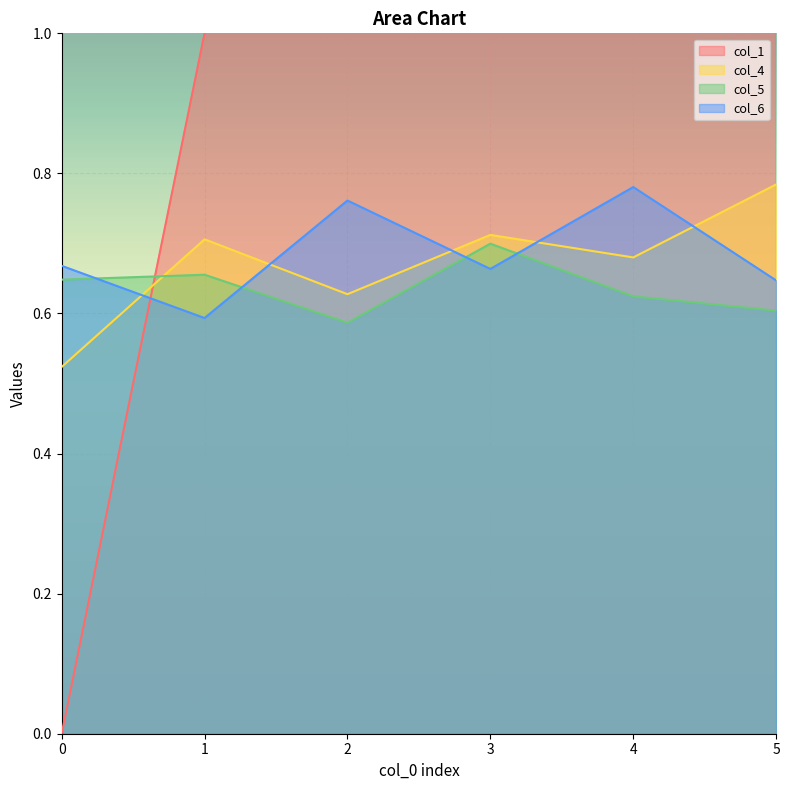

At which label is col_5 closest to 0?

2